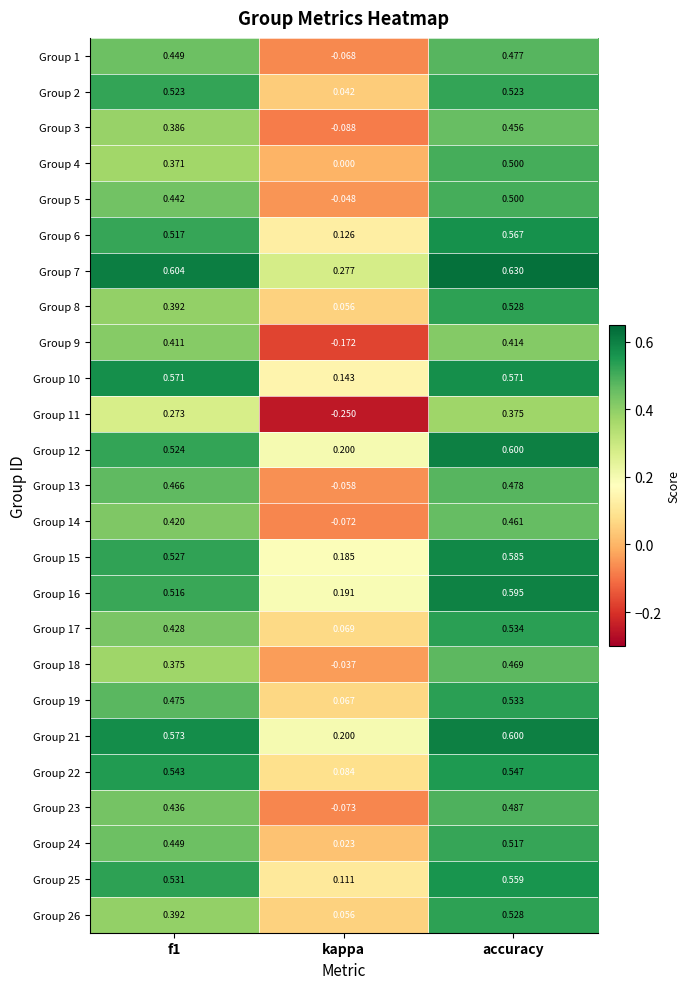

Which category has the highest value in the Group 3 series?

accuracy